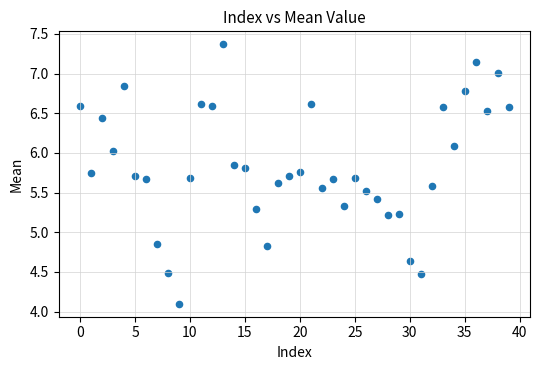

What is the range of Y values (max minus min)?

3.3